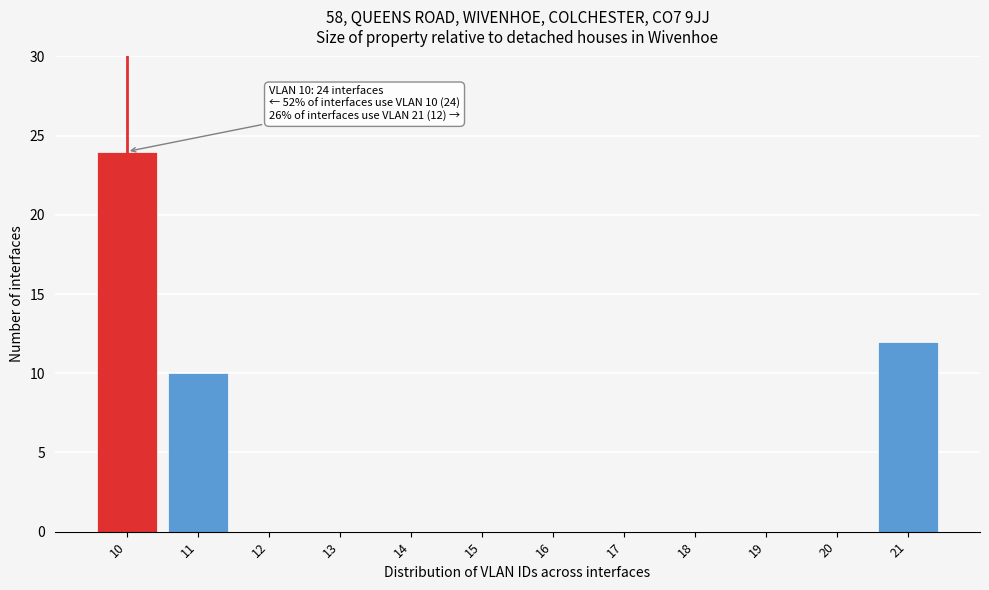

Which range on the x-axis has the tallest bar?

9.5 to 10.5